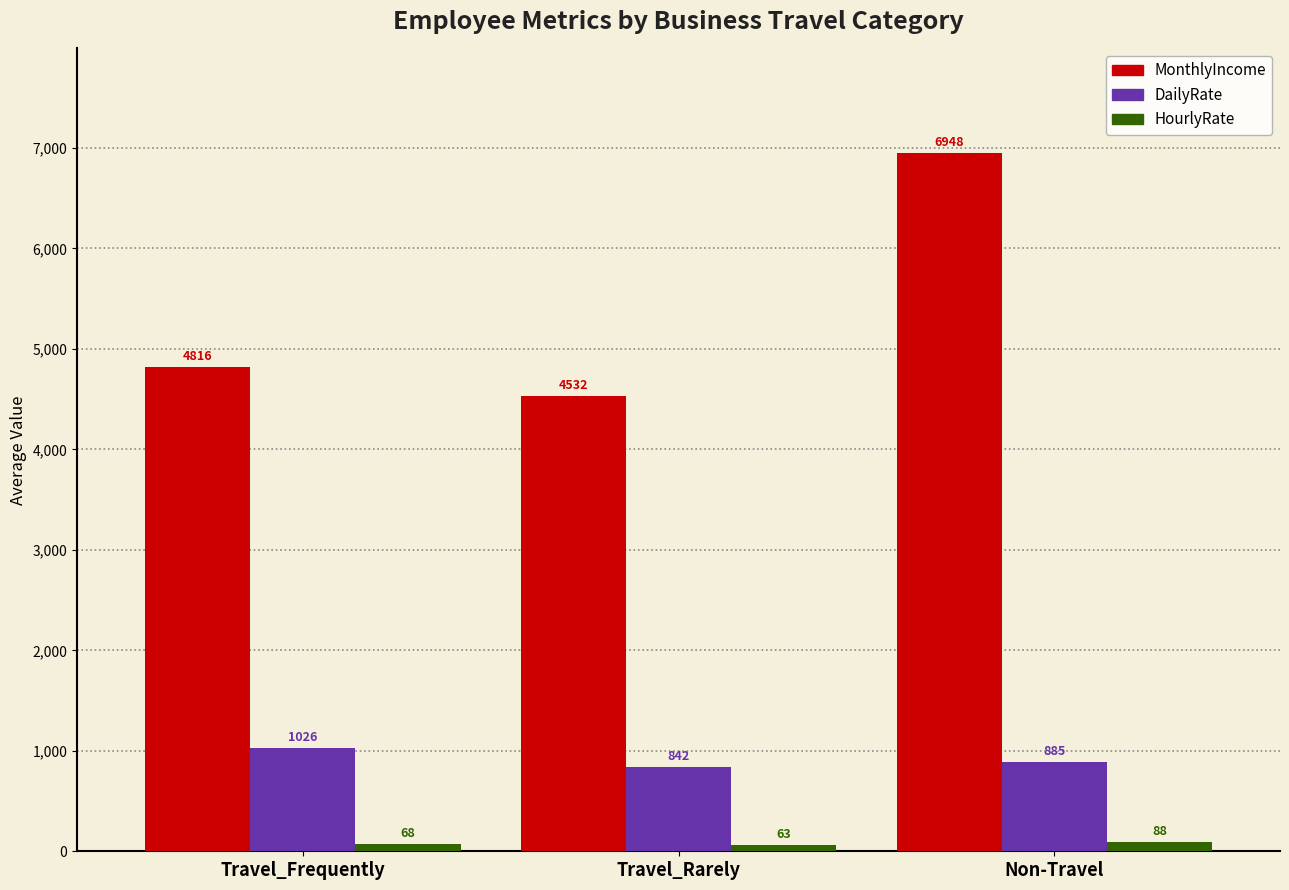

Are the bars grouped side by side (vs. stacked)?

Yes